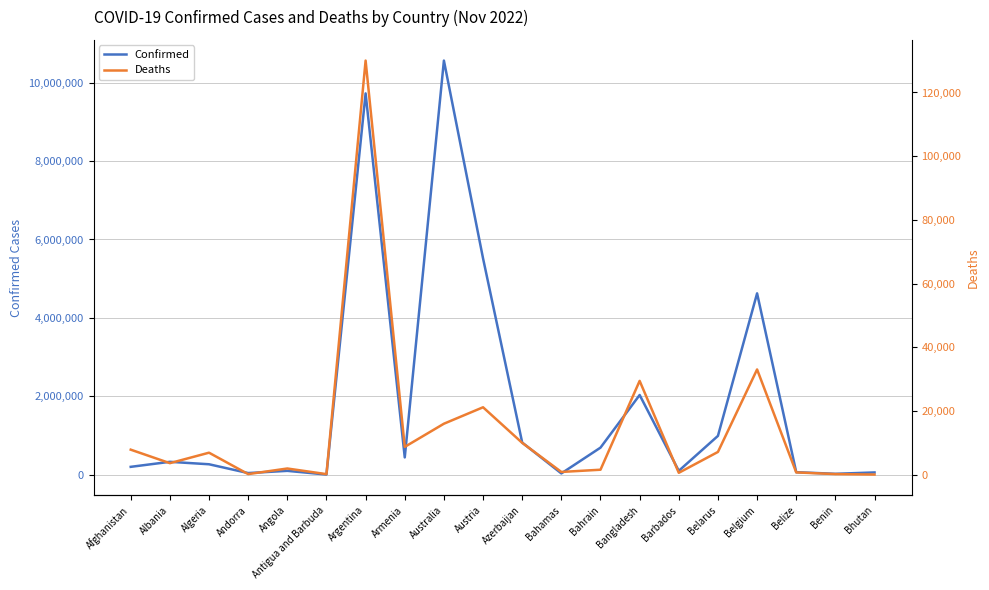

How many lines are shown in the chart?

2